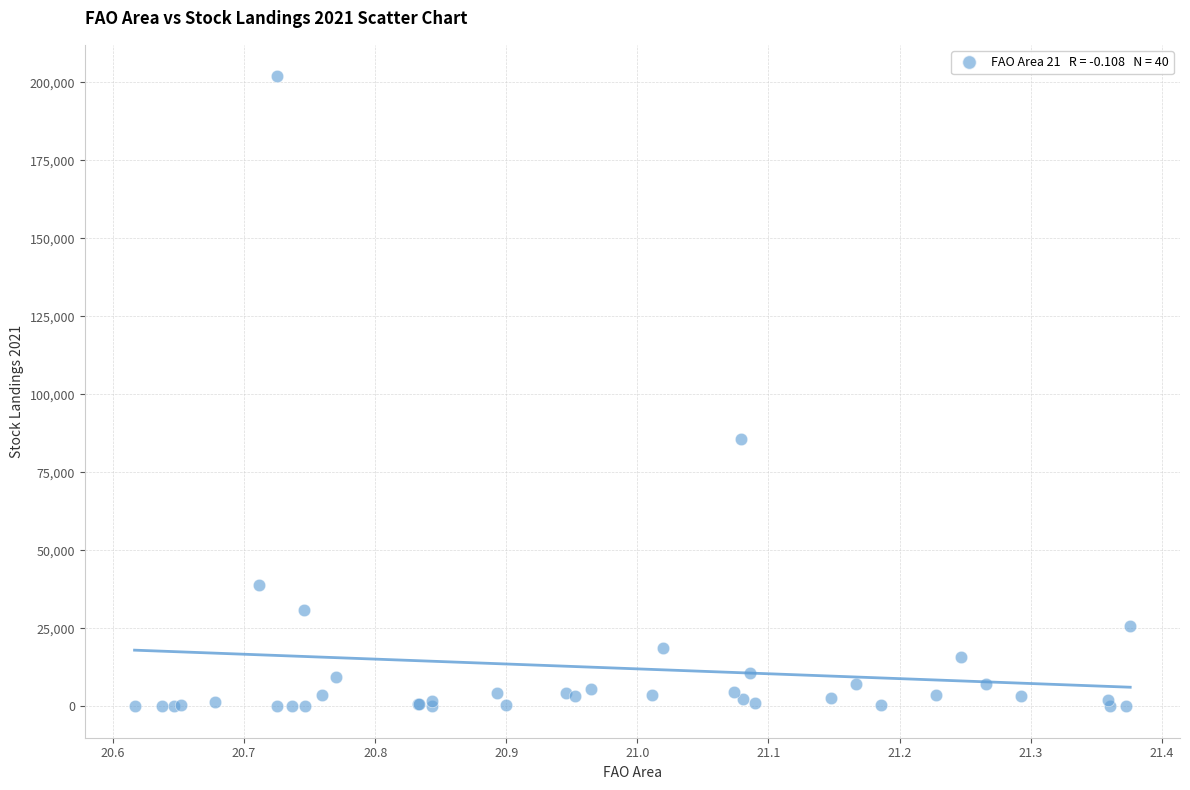

What Y value in the scatter plot is closest to 100934?

85512.0